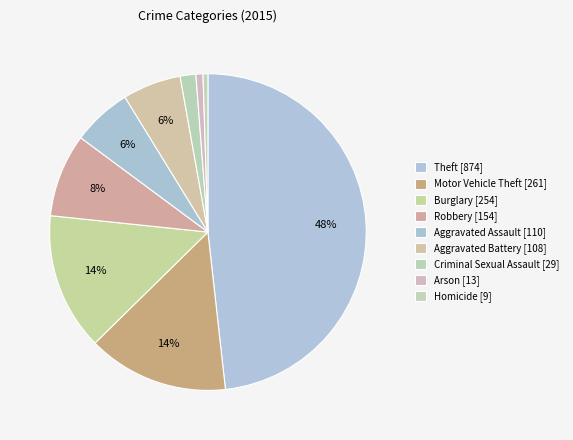

Does Criminal Sexual Assault represent more than half of the total?

No